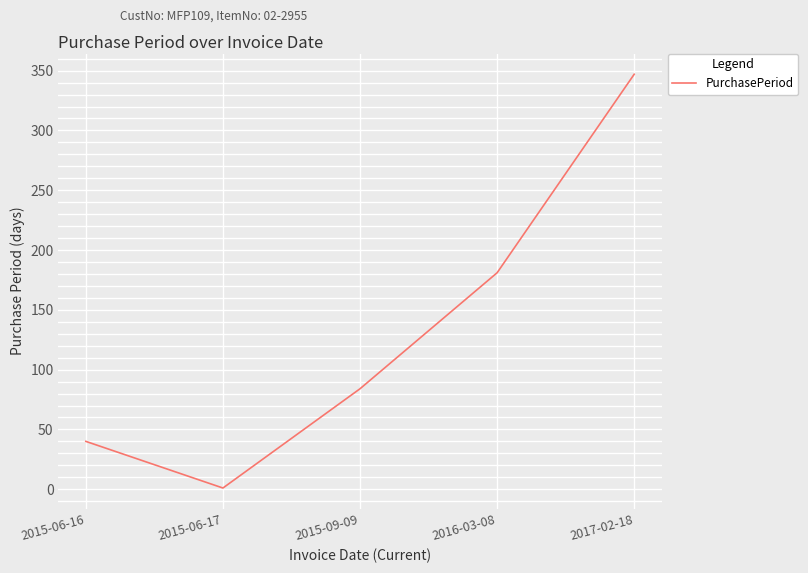

What is the change in value from 2016-03-08 to 2017-02-18?

+166